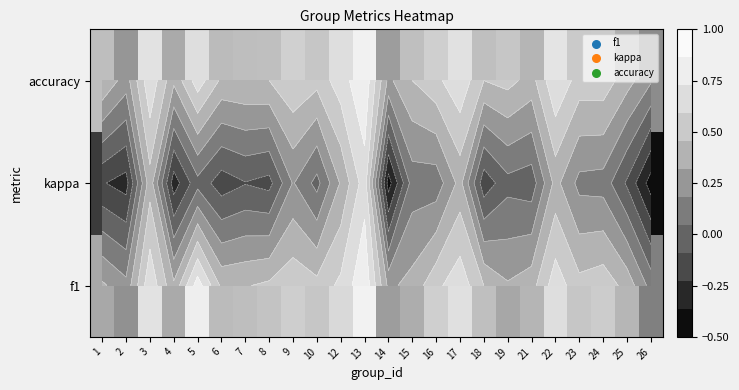

The value of f1 at 21 is 0.2. True or false?

False